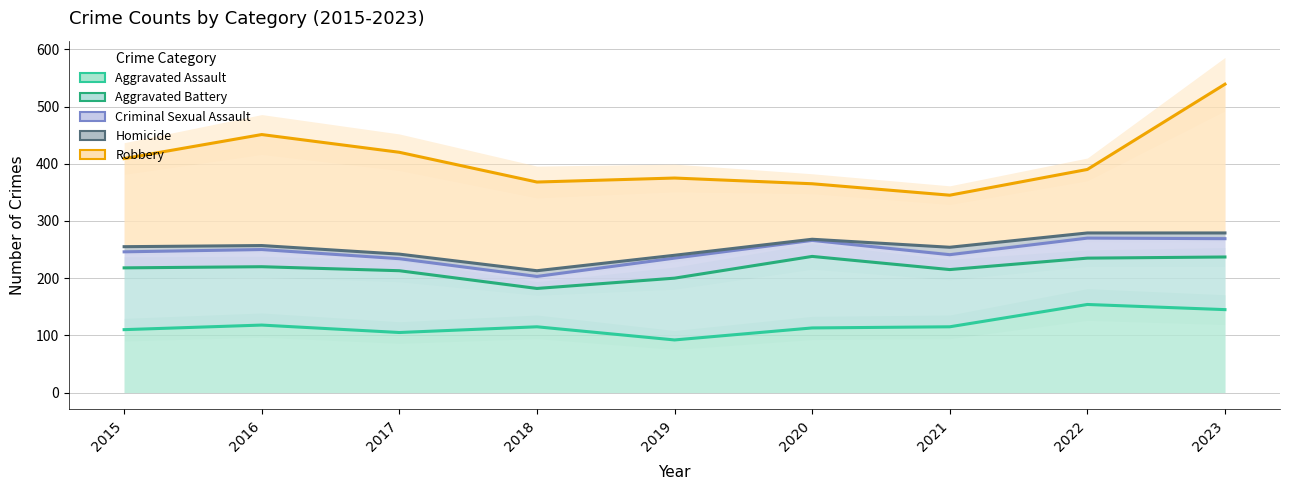

How many distinct data groups are displayed?

5